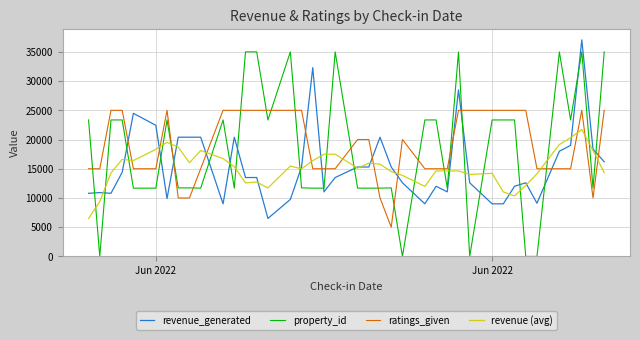

What is the difference between the second highest and minimum values in the revenue (avg) series?

13798.0